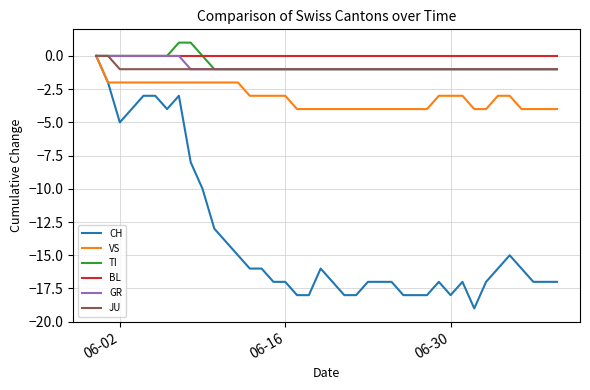

What is the minimum value for CH?

-19